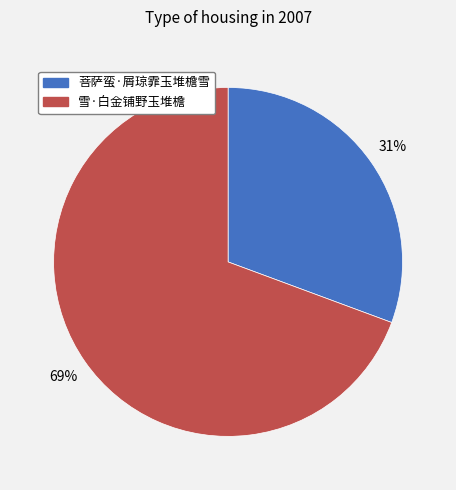

How many segments does this pie chart have?

2